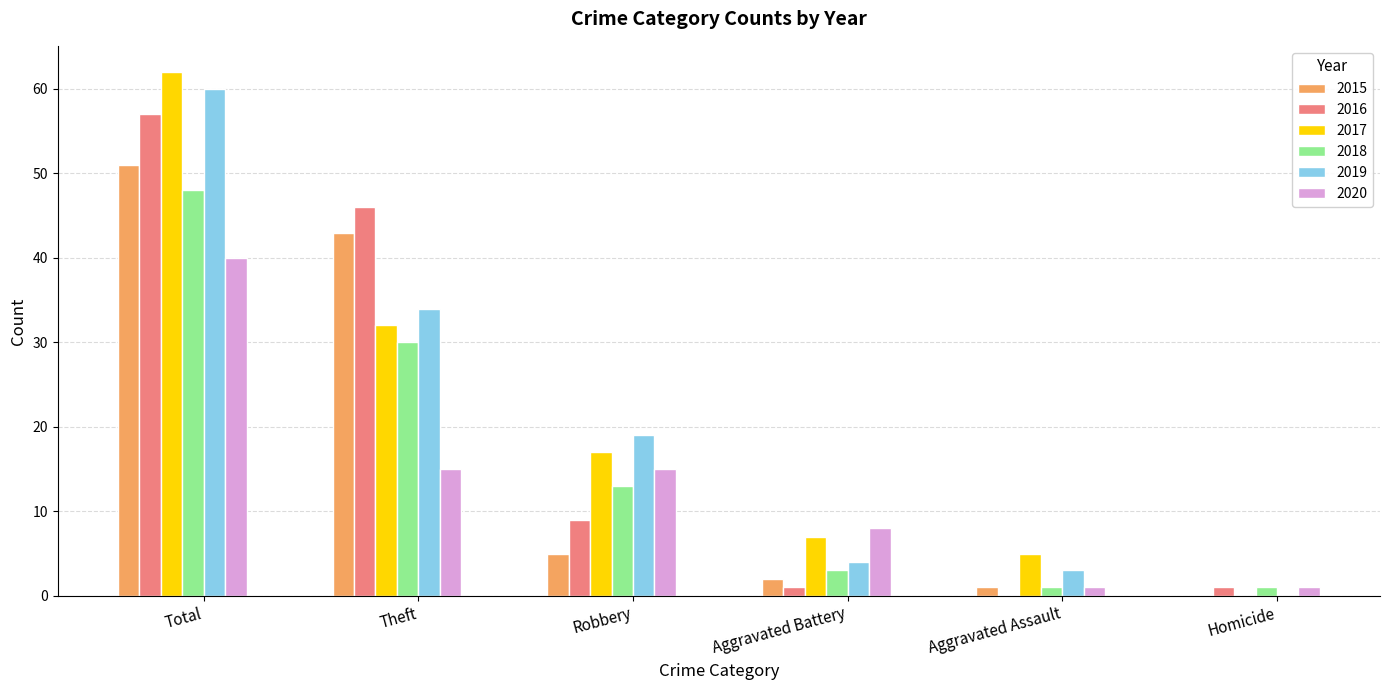

What is the difference between the 2015 values at Homicide and Theft?

43